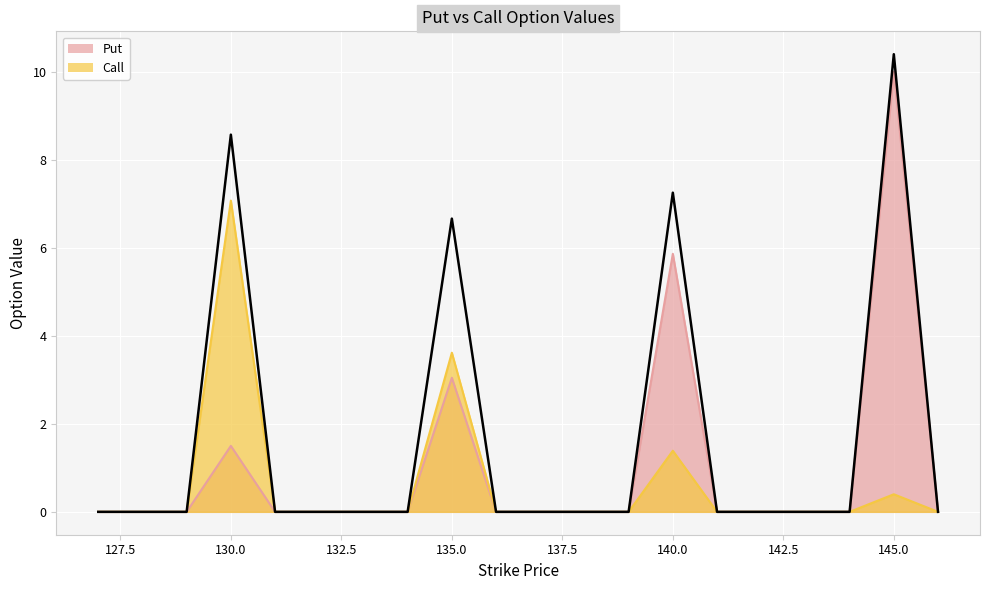

How many data points does each series have?

20